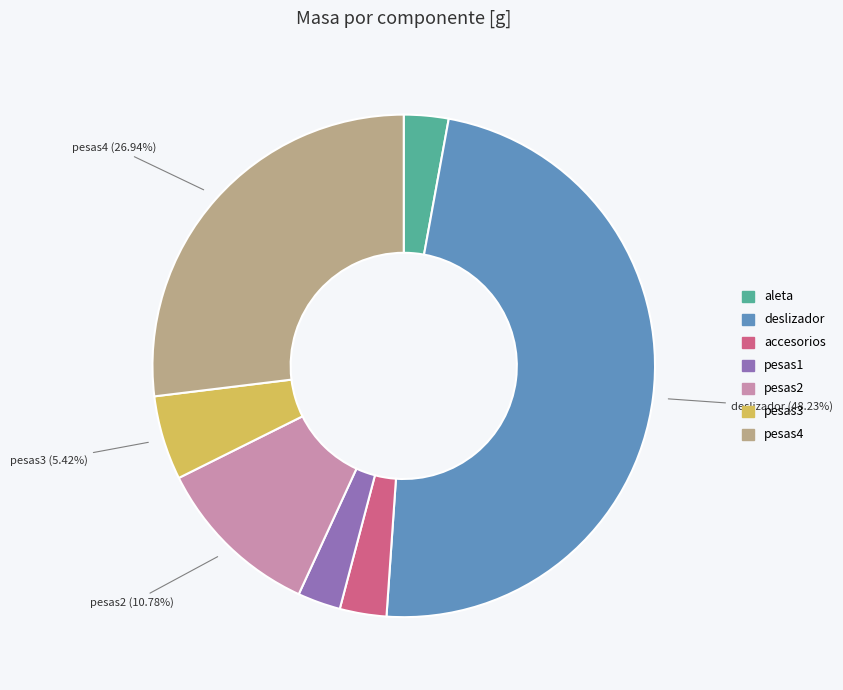

Is the sum of deslizador and pesas3 greater than half?

Yes